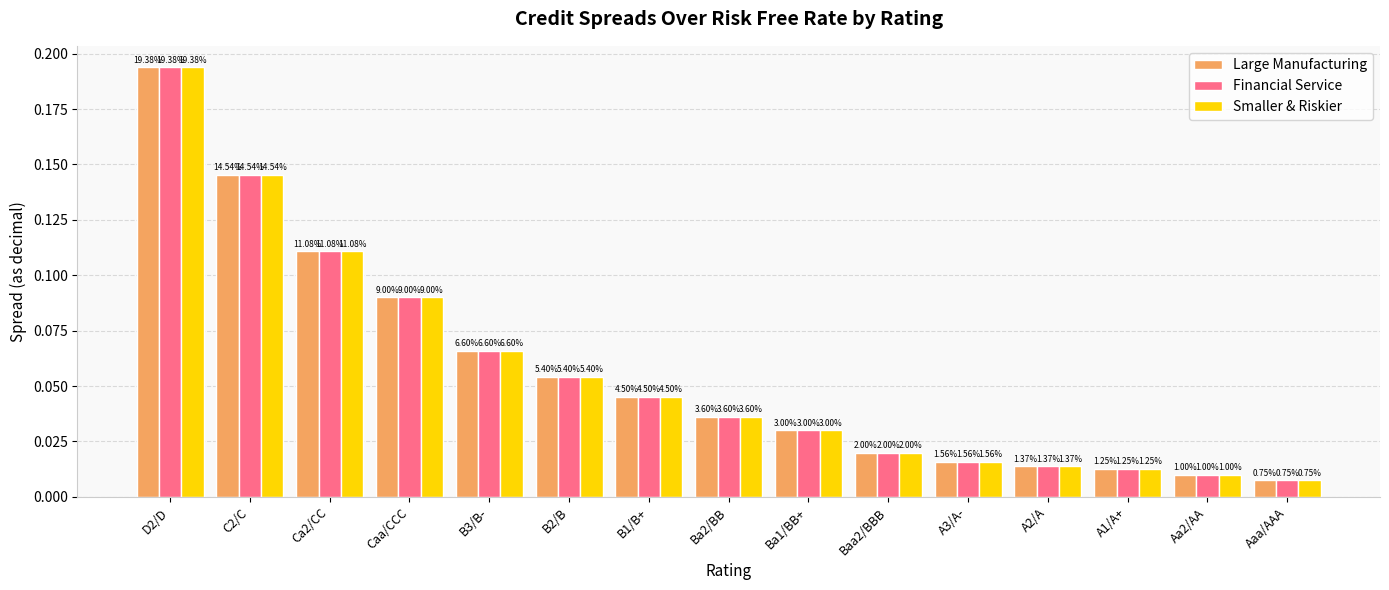

What position from the right is Caa/CCC?

12